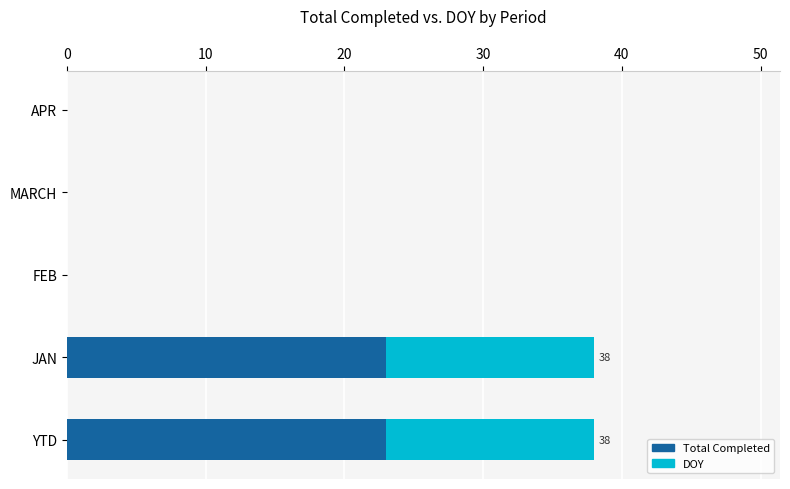

True or false: Total Completed has a value of 0 at FEB.

True